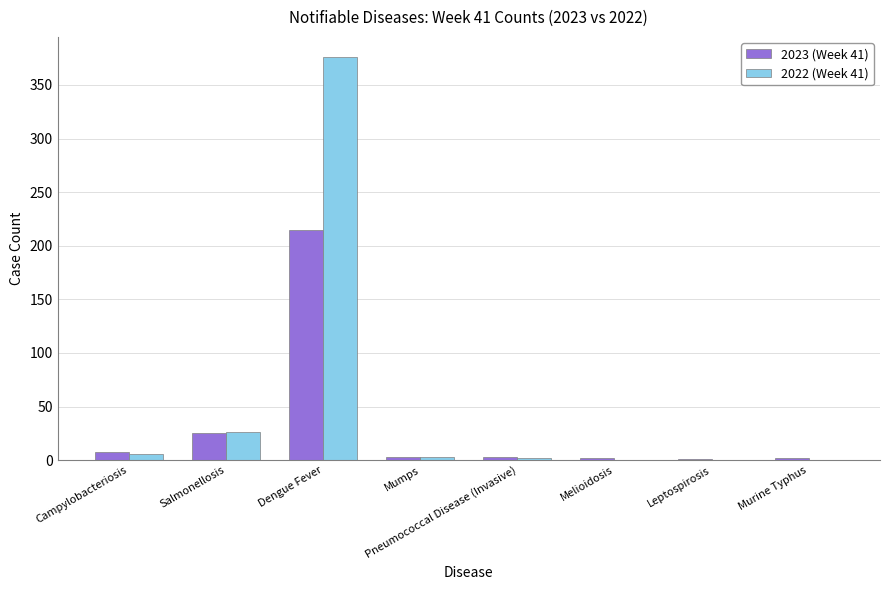

What is the sum of all 2023 (Week 41) values?

259